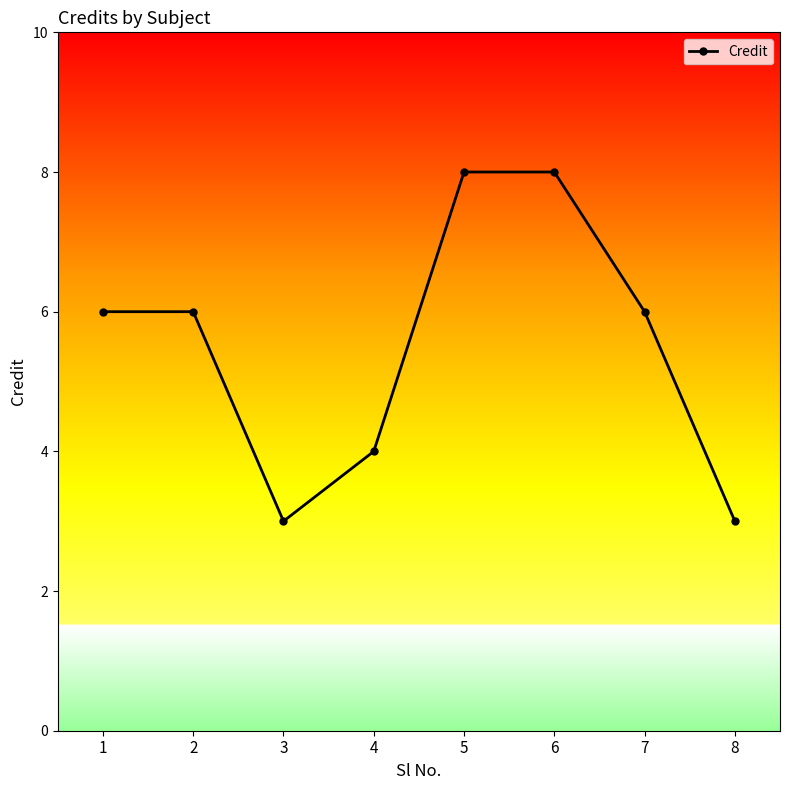

Approximately how many times larger is the value at 2 compared to 1?

1.0